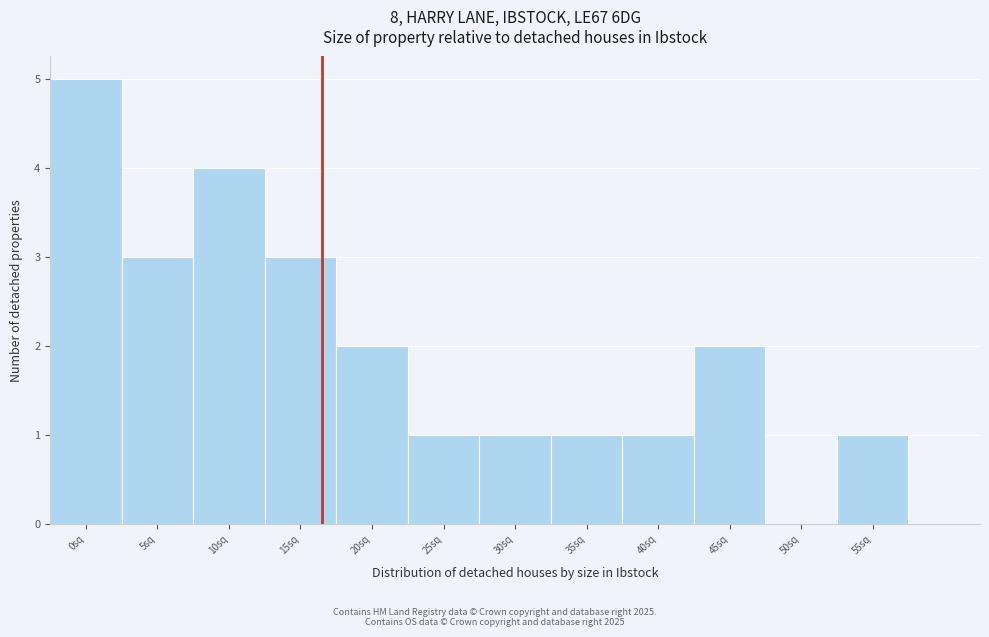

Reading right to left, transcribe all the data shown in this chart.

55sq=1	50sq=0	45sq=2	40sq=1	35sq=1	30sq=1	25sq=1	20sq=2	15sq=3	10sq=4	5sq=3	0sq=5